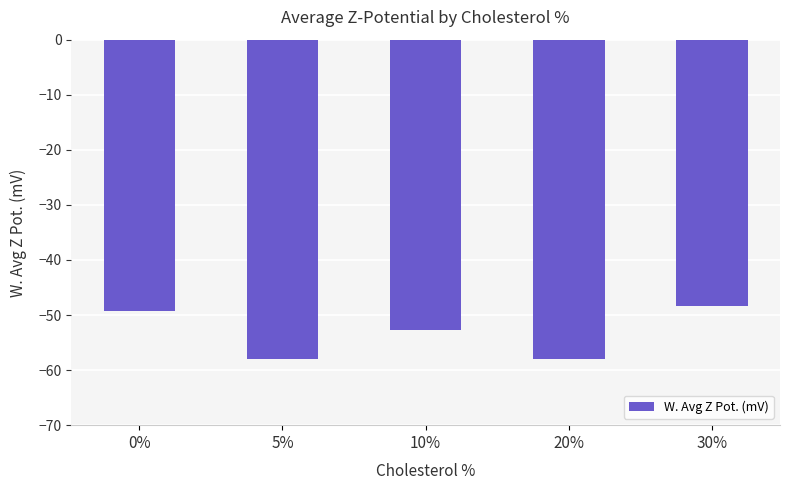

At which category does the chart reach its peak across all series?

30%